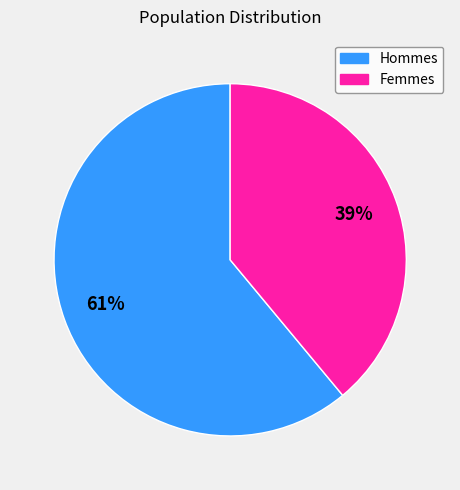

Count the number of slices in the pie.

2